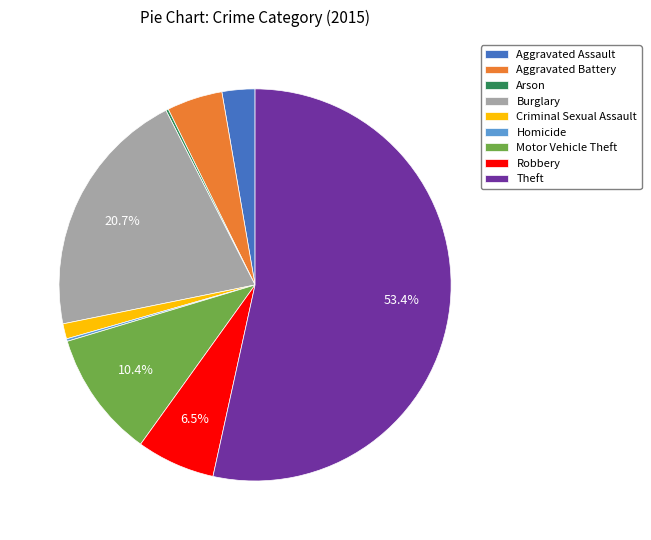

What is the ratio of the value at Criminal Sexual Assault to the value at Aggravated Assault?

0.5